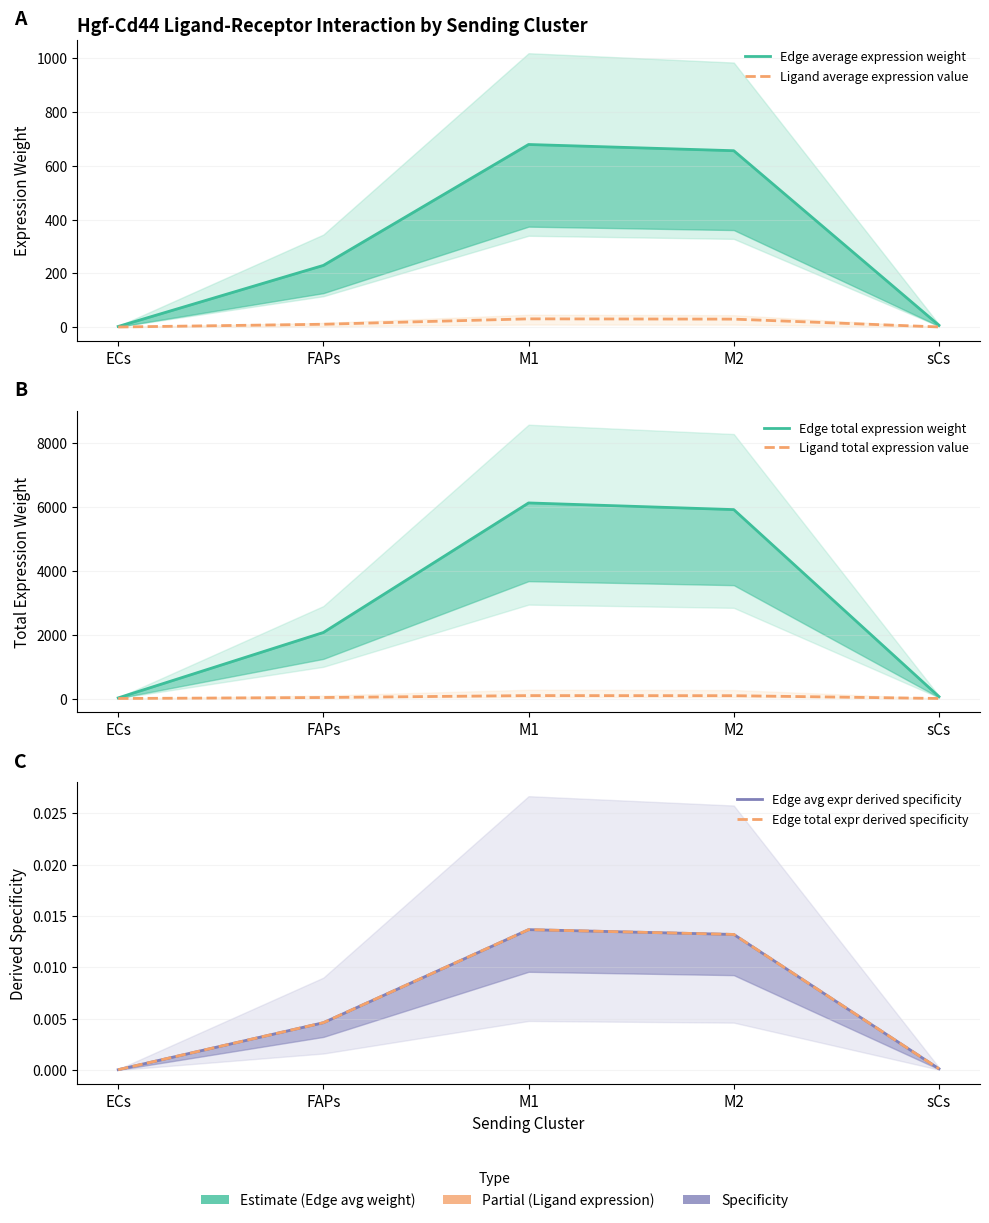

What is the spread (max minus min) of values at sCs?

59.0